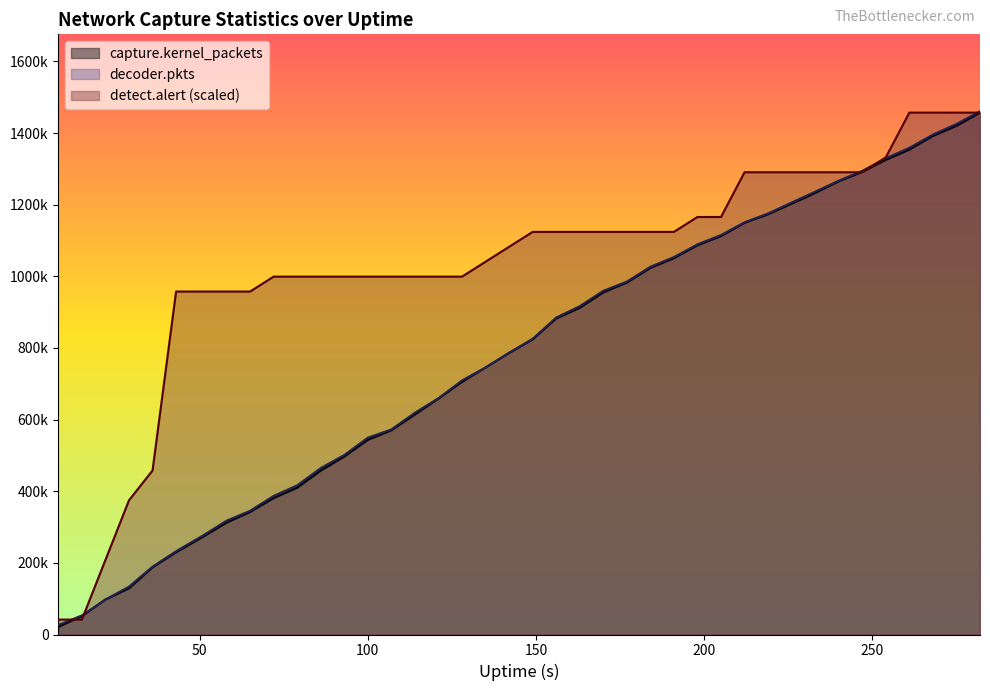

Which has a higher value, 86 or 142?

142